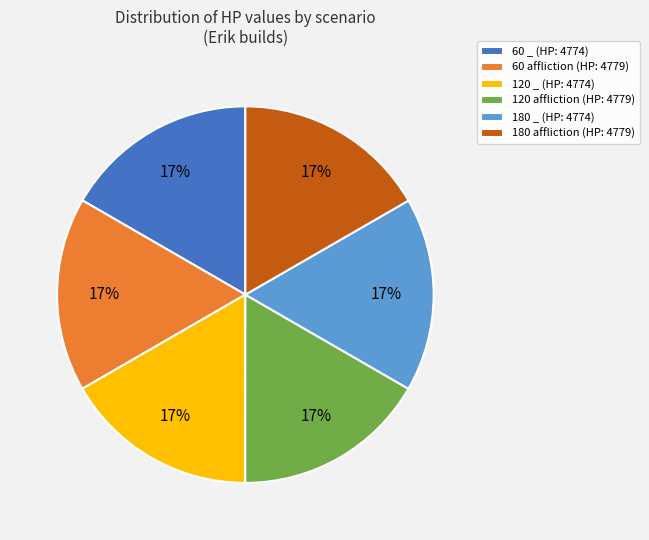

How many slices are in this pie chart?

6